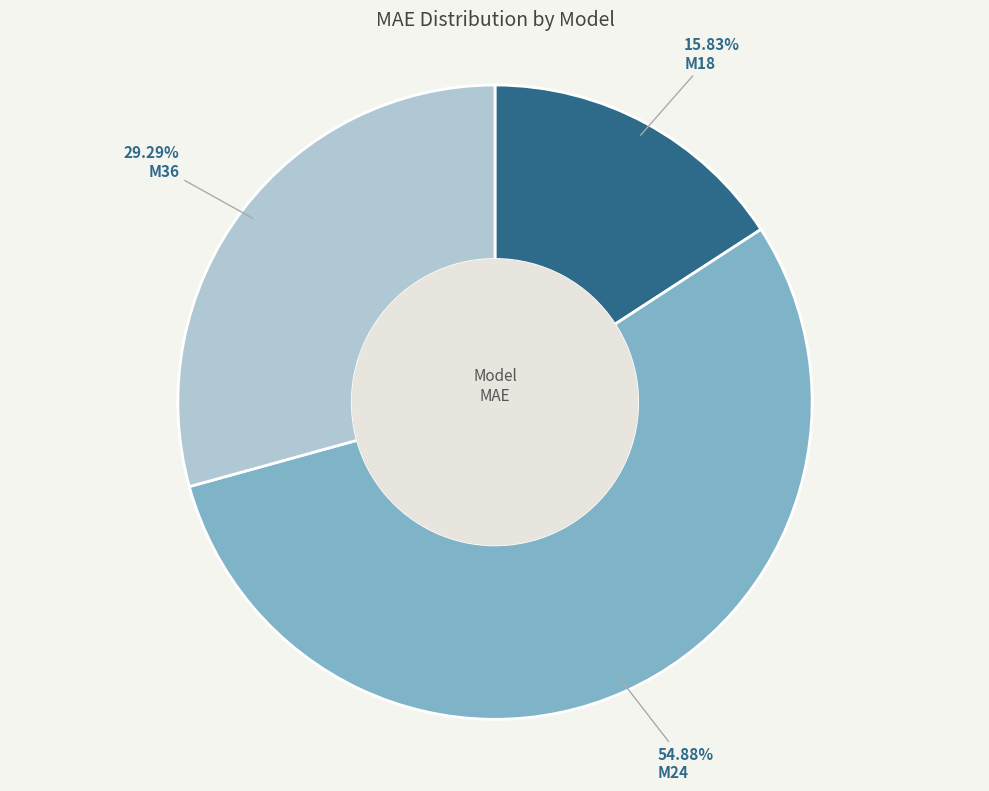

How many slices are in this pie chart?

3